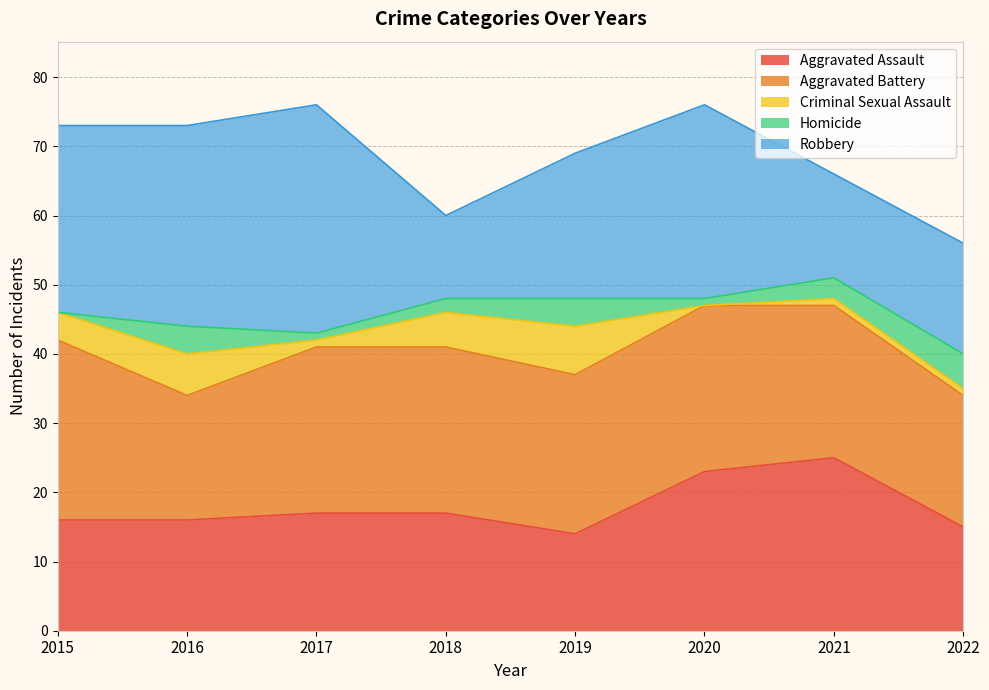

The Robbery series shows 28 at 2022. True or false?

False